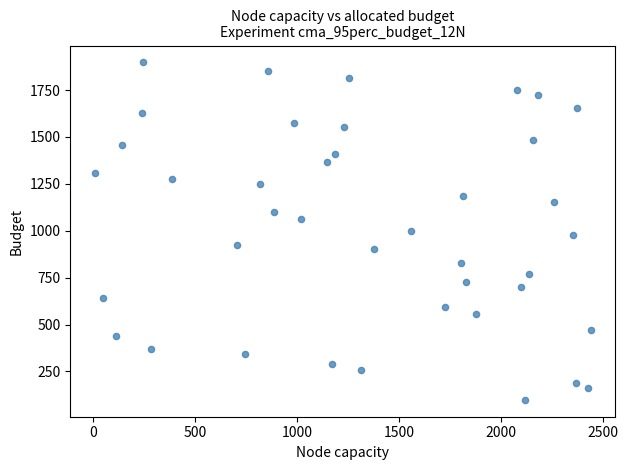

What is the range of Y values (max minus min)?

1798.7